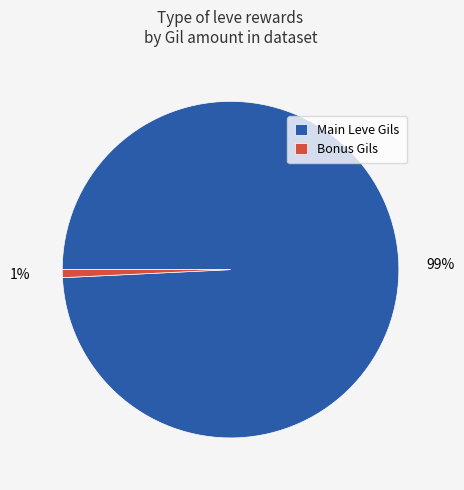

The Main Leve Gils slice represents 99% of the pie. True or false?

True